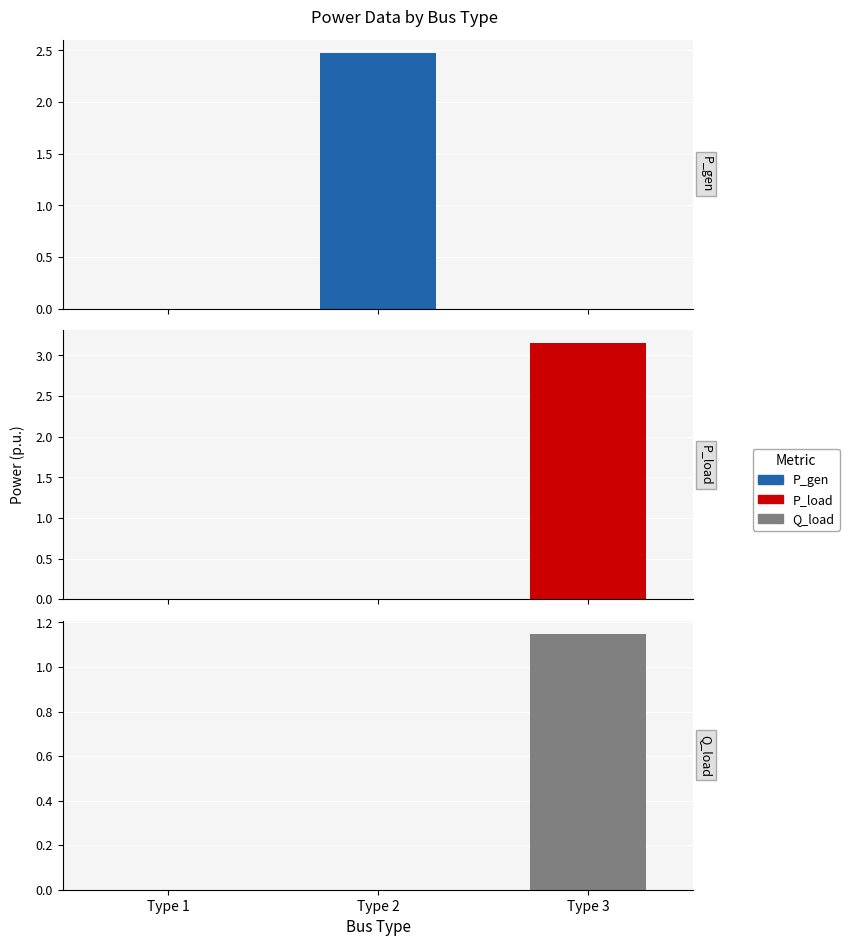

How many groups of bars are there?

3